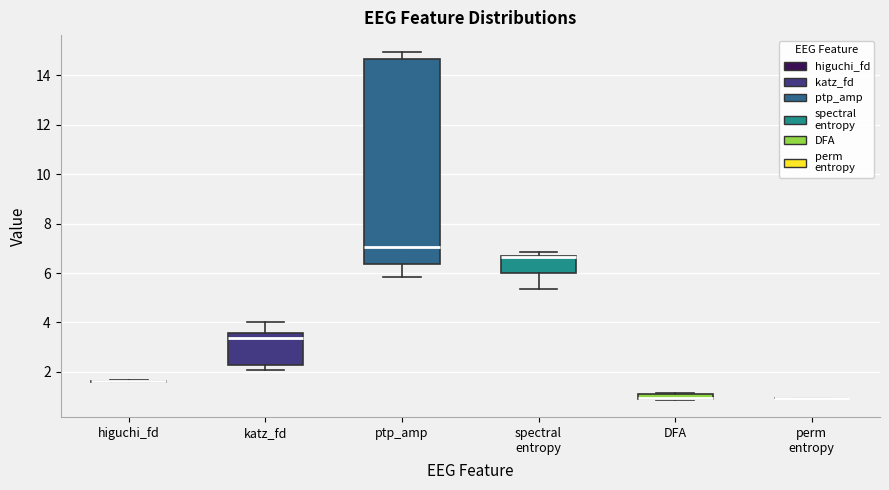

Comparing the boxes themselves (not the whiskers), which one is the tallest?

ptp_amp